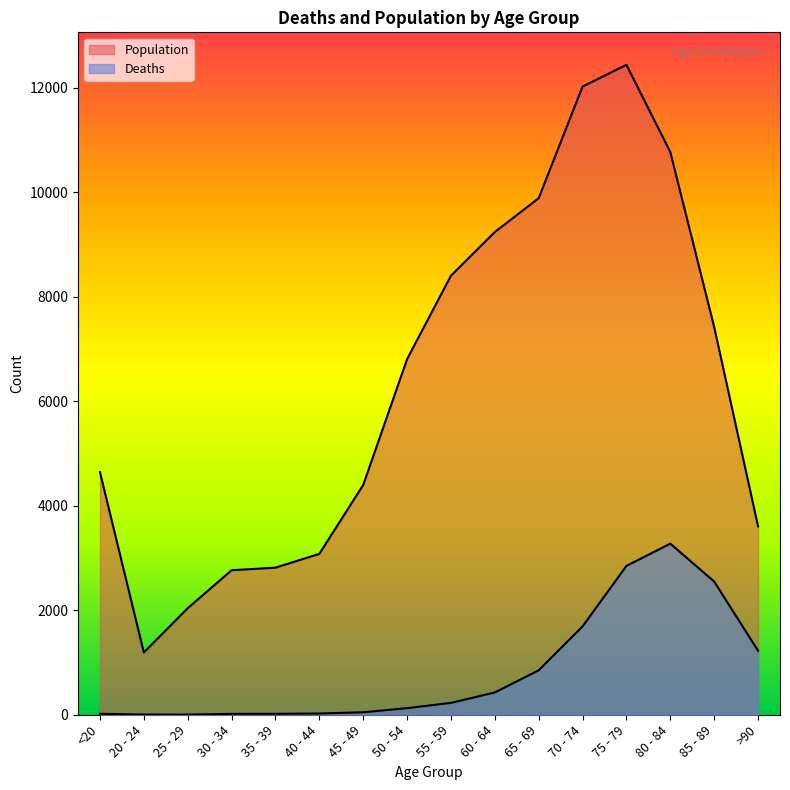

Reading right to left, what are all the values shown in this chart?

Deaths: >90=1224	85 - 89=2548	80 - 84=3273	75 - 79=2848	70 - 74=1690	65 - 69=850	60 - 64=426	55 - 59=227	50 - 54=126	45 - 49=47	40 - 44=24	35 - 39=18	30 - 34=17	25 - 29=3	20 - 24=4	<20=18
Population: >90=3604	85 - 89=7417	80 - 84=10764	75 - 79=12434	70 - 74=12018	65 - 69=9883	60 - 64=9236	55 - 59=8400	50 - 54=6803	45 - 49=4396	40 - 44=3078	35 - 39=2814	30 - 34=2765	25 - 29=2038	20 - 24=1191	<20=4641